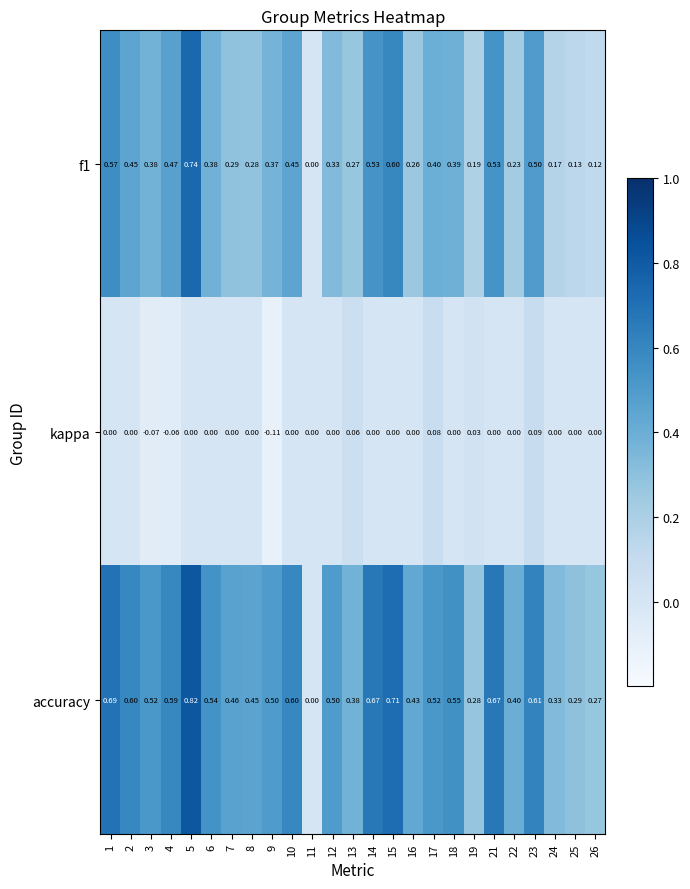

Count the number of data series in this chart.

3